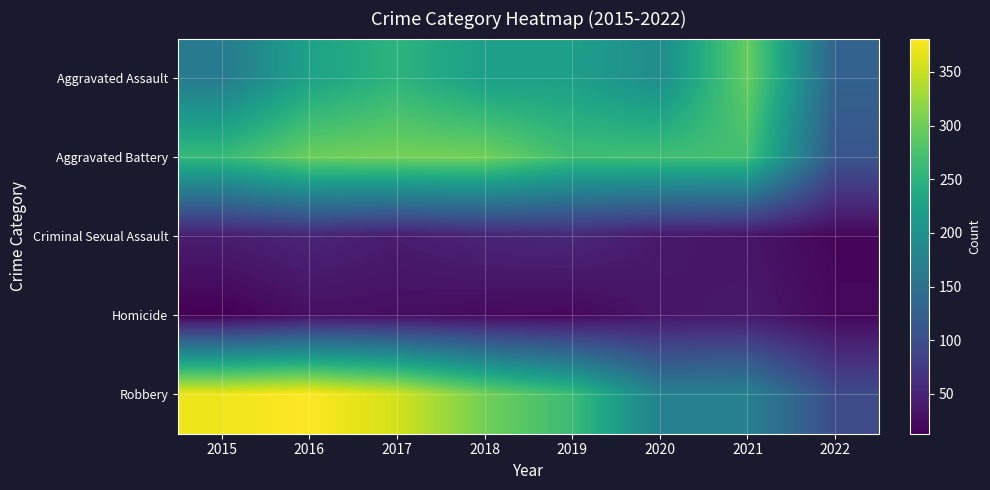

What is the greatest value displayed?

381